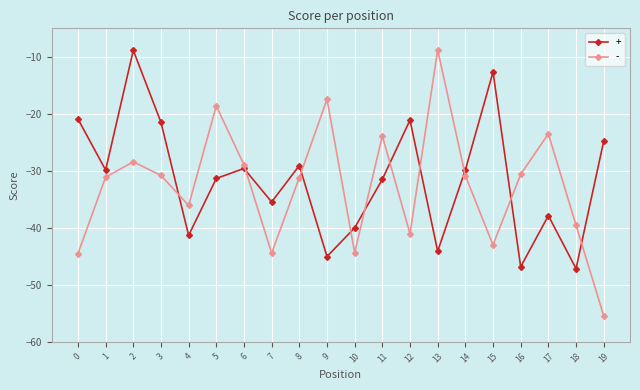

True or false: - and + cross at least once.

True